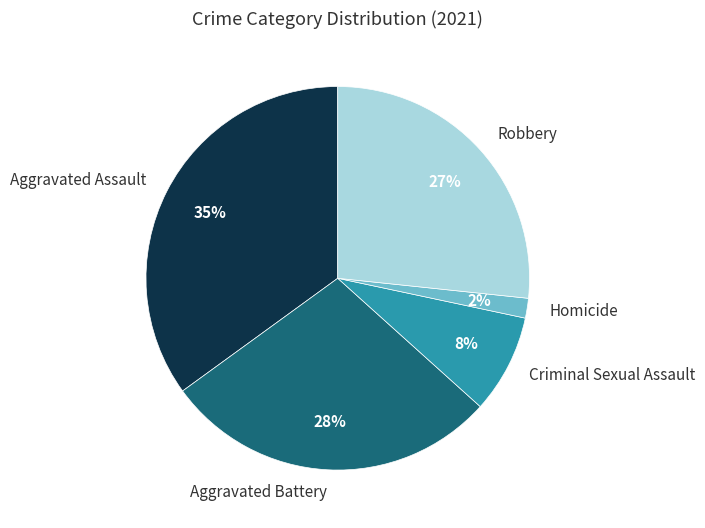

To the nearest percent, what percentage of the pie is Criminal Sexual Assault?

8%